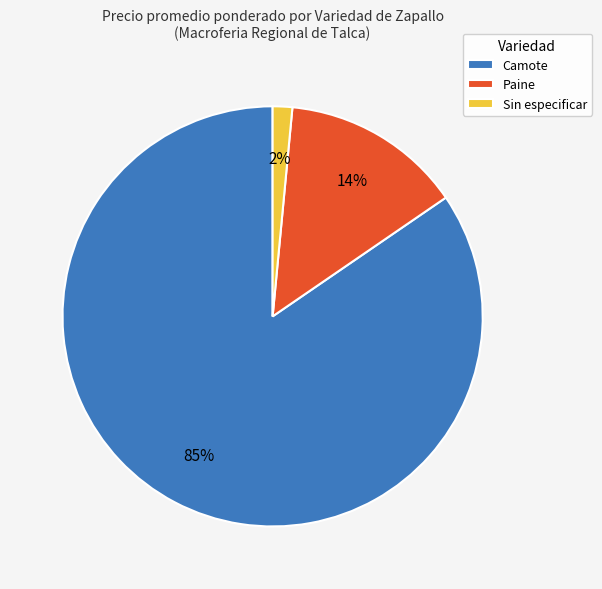

Is Camote the majority of the pie?

Yes